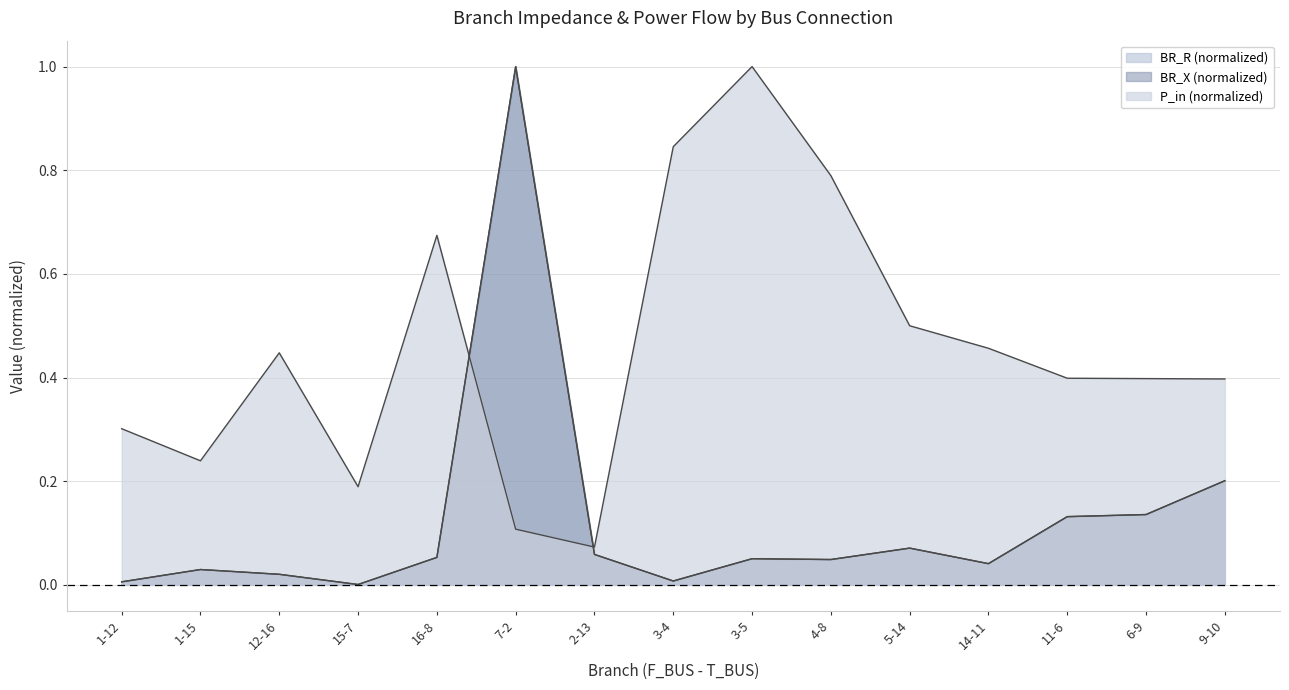

What is the difference between the BR_R values at 7-2 and 11-6?

0.9